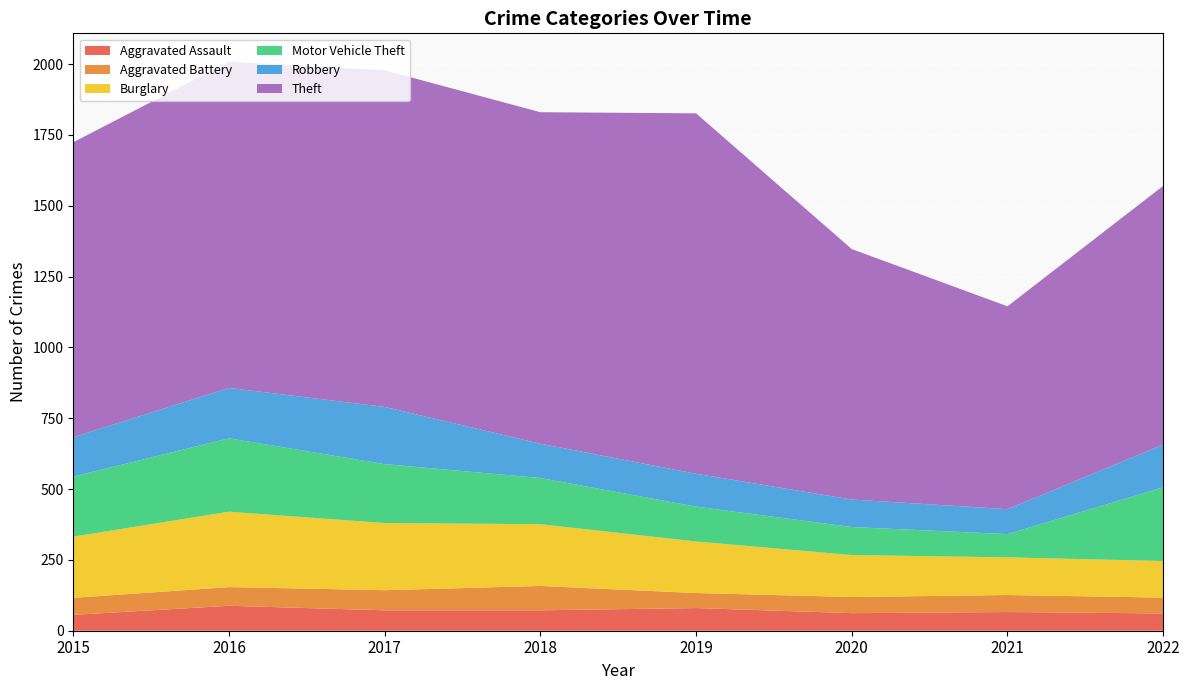

Reading right to left, extract all data points from this chart.

Aggravated Assault: 61	66	62	80	72	72	88	56
Aggravated Battery: 56	60	57	53	86	71	66	60
Burglary: 129	133	148	182	218	237	266	216
Motor Vehicle Theft: 260	82	99	123	163	208	259	212
Robbery: 151	88	97	116	121	202	178	139
Theft: 913	716	884	1272	1170	1188	1151	1041